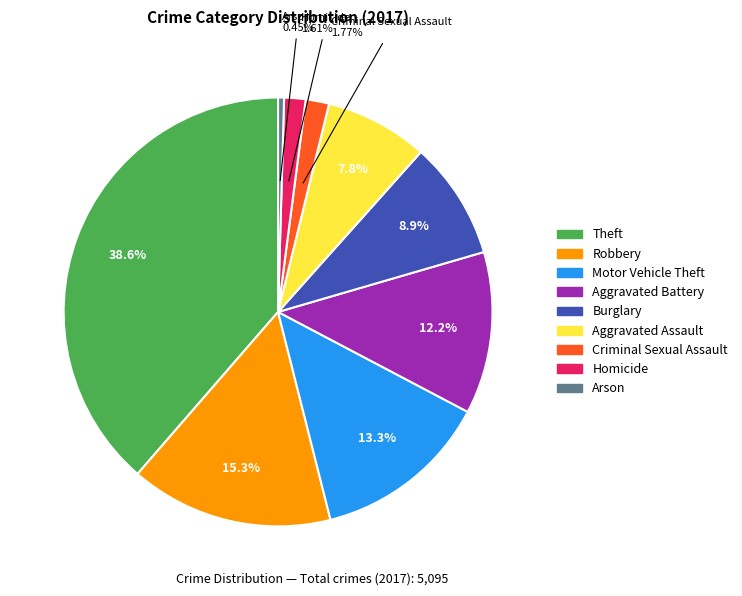

Does Burglary account for over 50% of the chart?

No